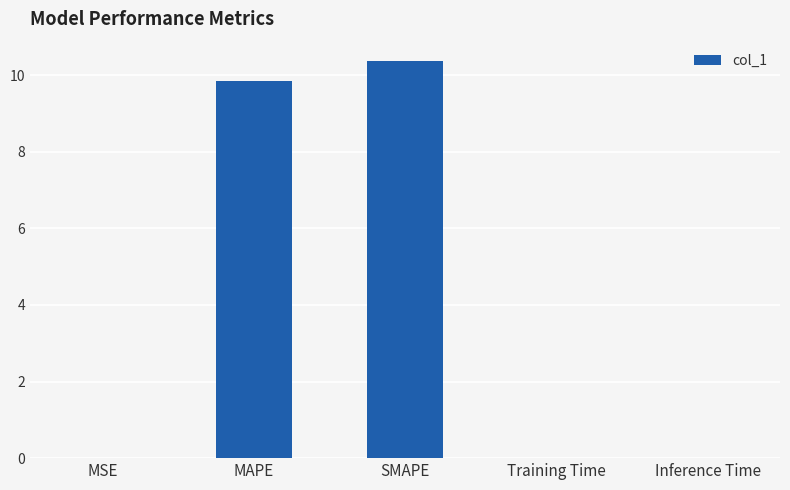

Are the bars horizontal?

No